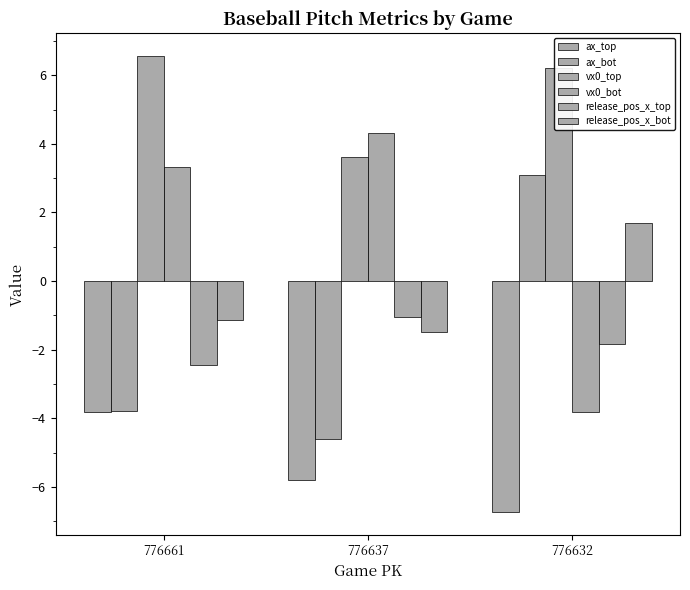

What is the value of the release_pos_x_top bar at the 3rd from the left?

-1.8